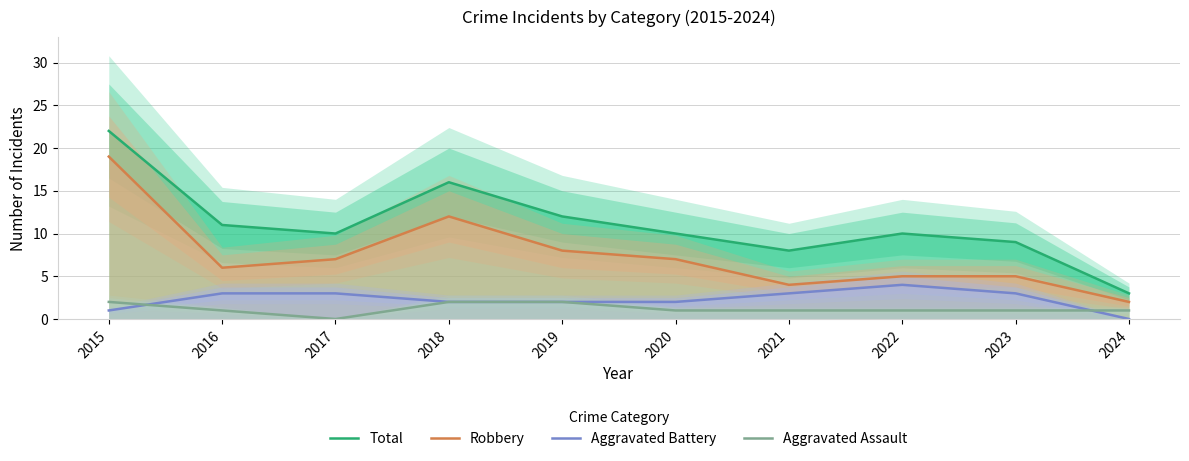

What is the lowest value of the Robbery series?

2